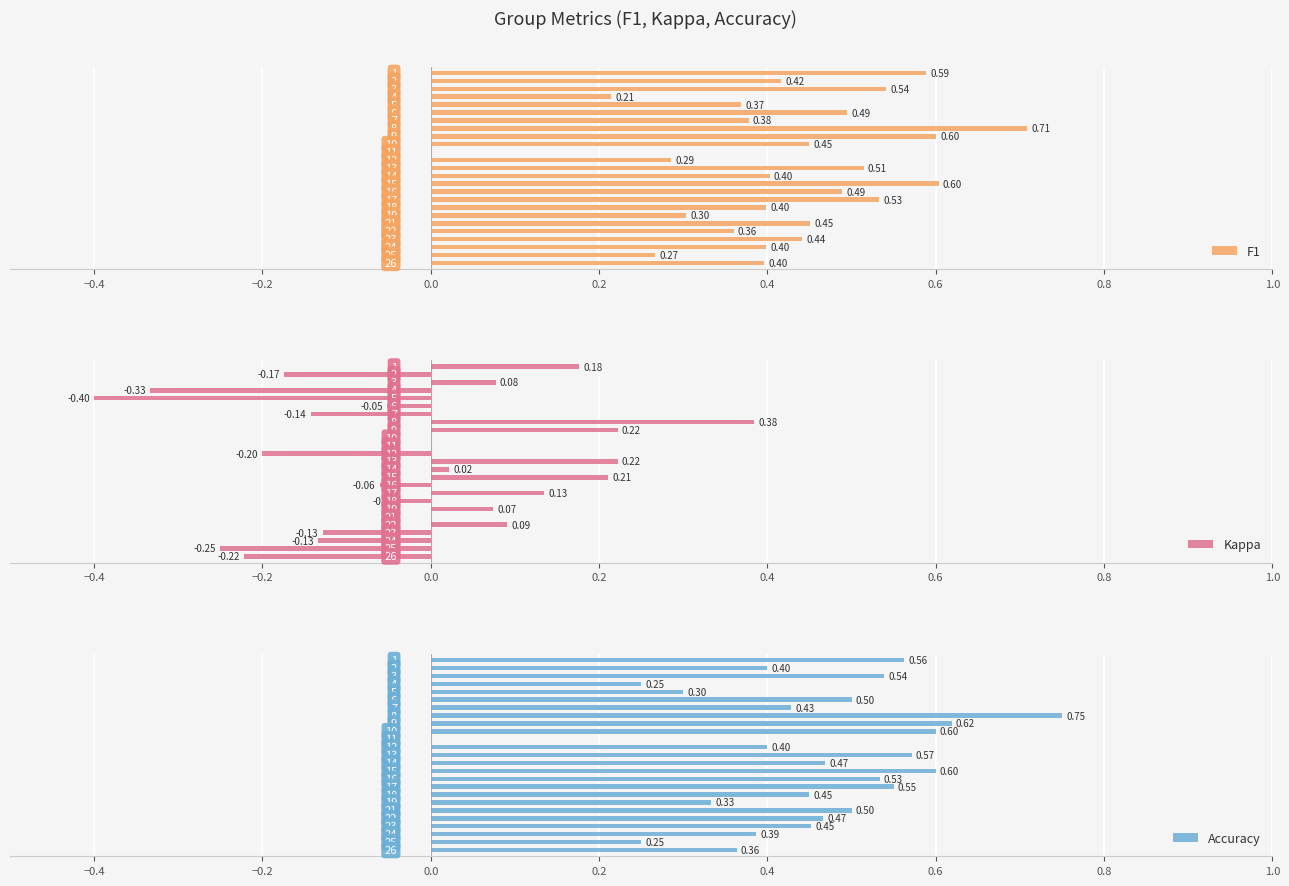

What is the difference between the highest and lowest values at 14?

0.4